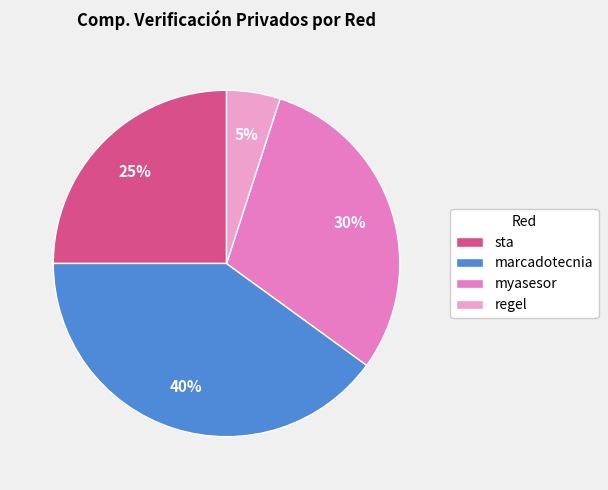

Combined, what portion of the pie is regel and myasesor?

35.0%